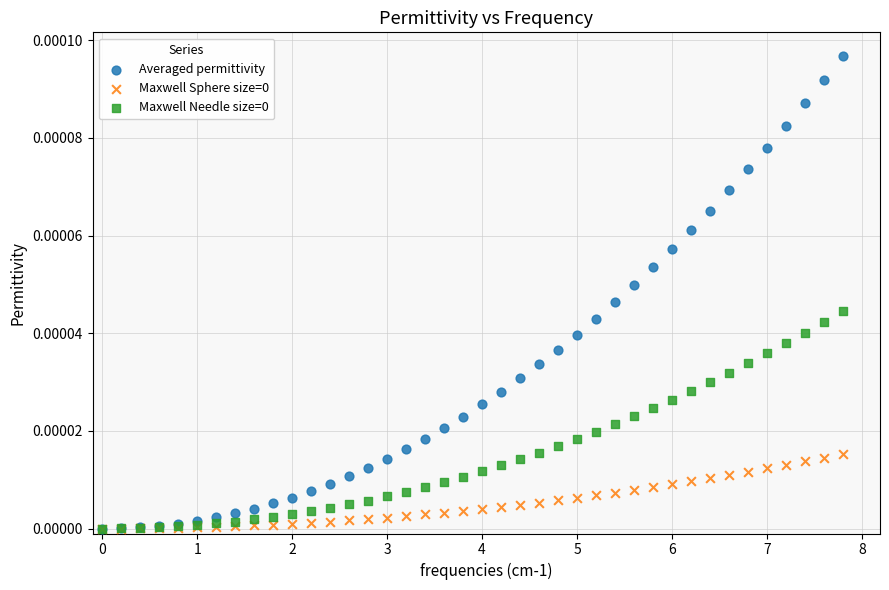

Which series contains the highest Y value?

Averaged permittivity